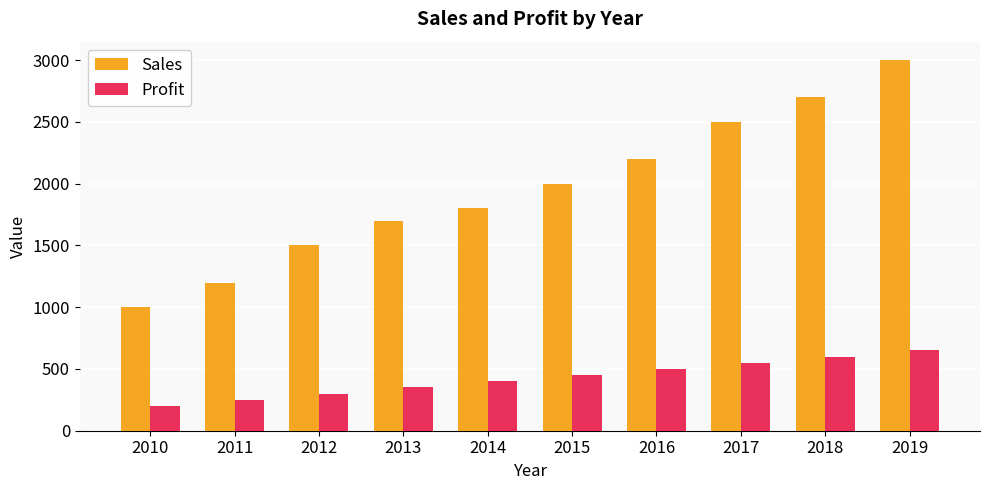

Count the Sales values in the range 1500 to 2500.

6